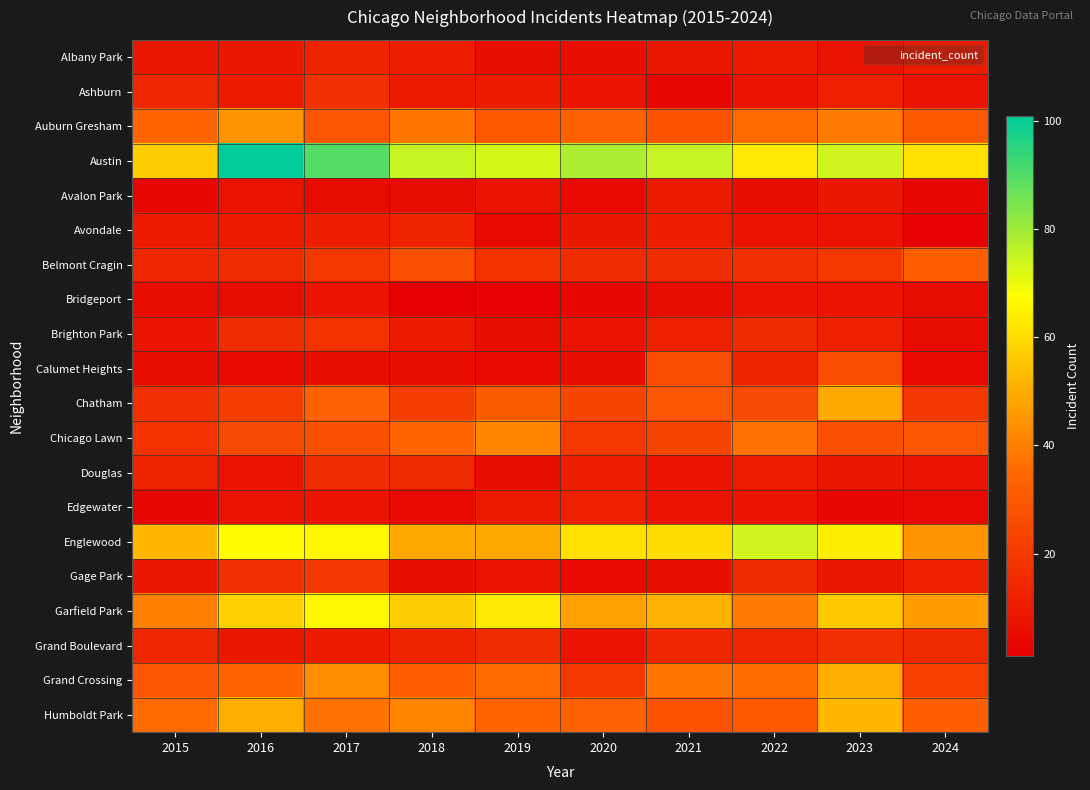

Between 2022 and 2023, which is larger?

2022